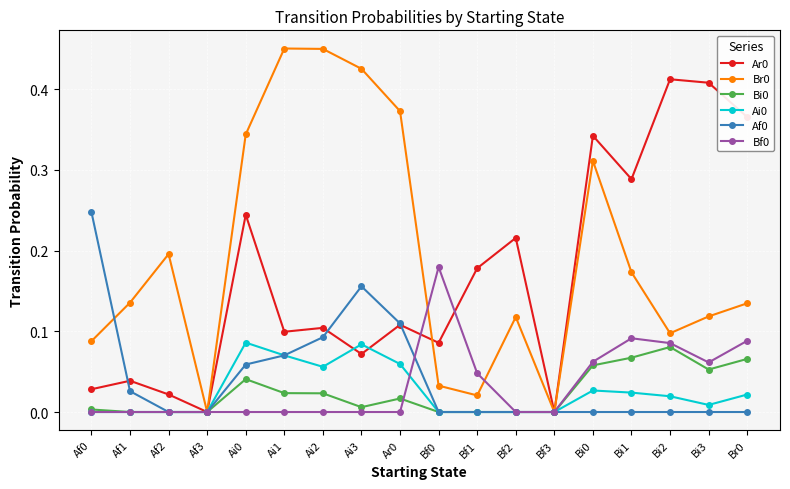

What is the label of the 17th point from the right?

Af1